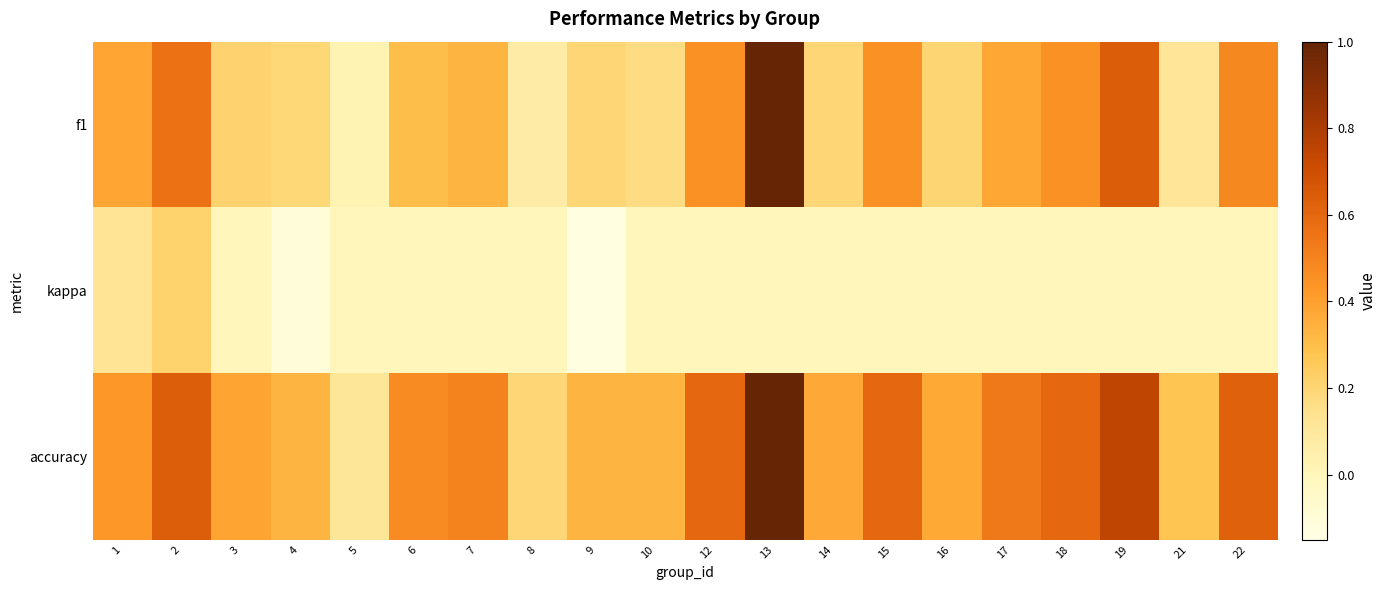

Rank the series by their average value, from lowest to highest.

kappa, f1, accuracy